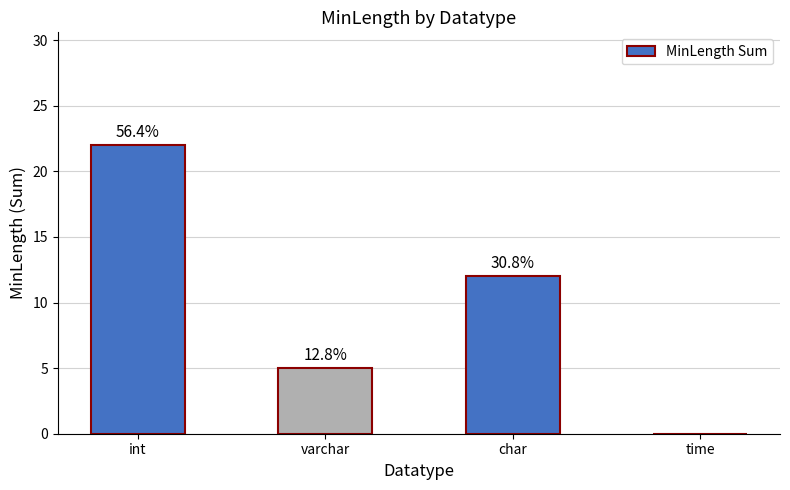

What position from the left is time?

4